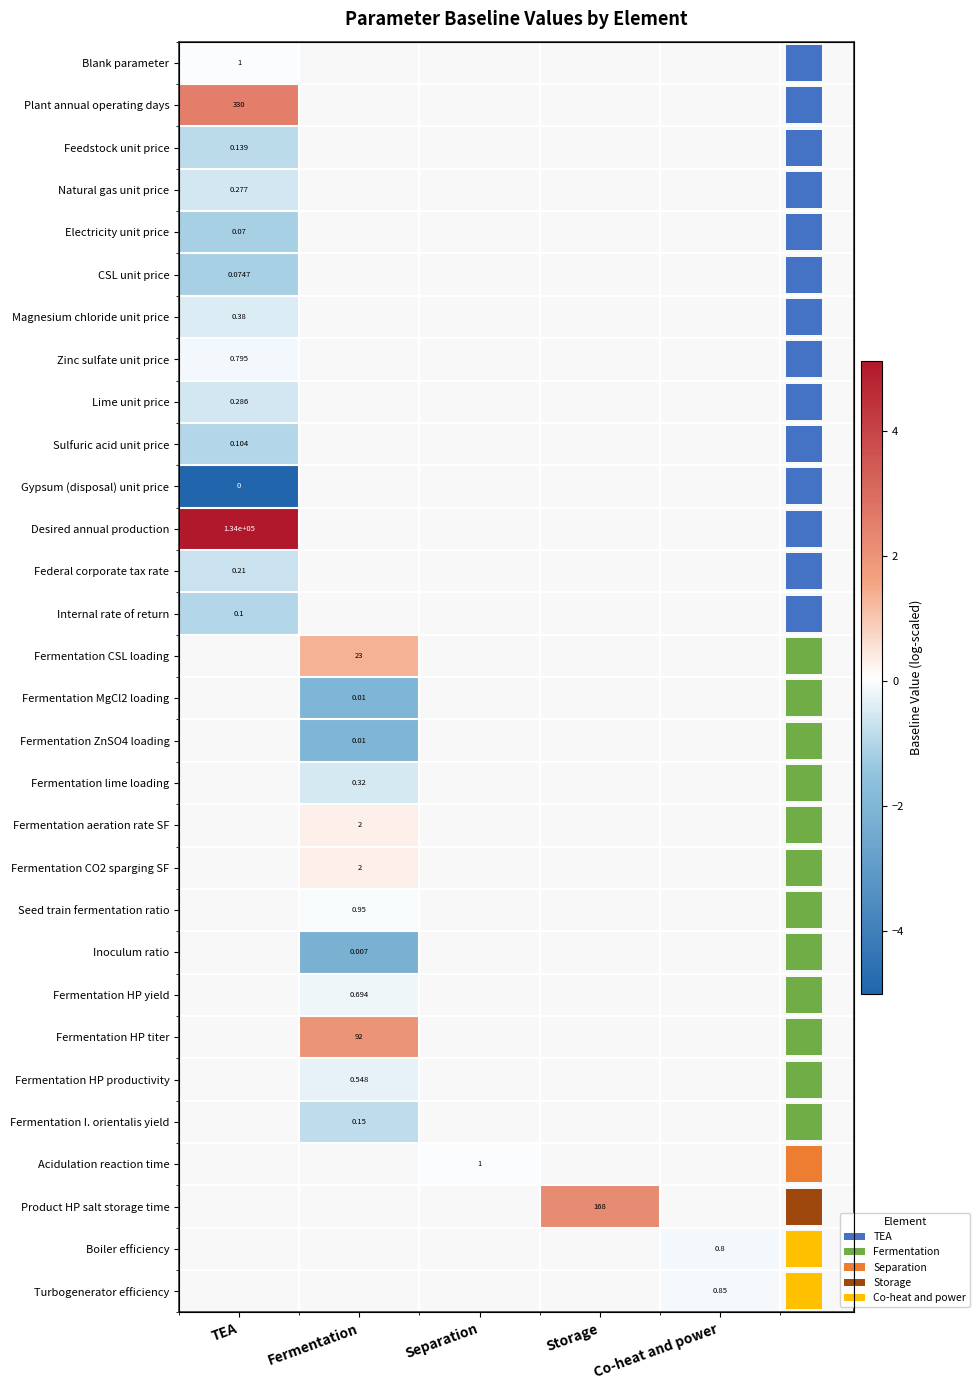

At which label is Zinc sulfate unit price closest to 0?

TEA